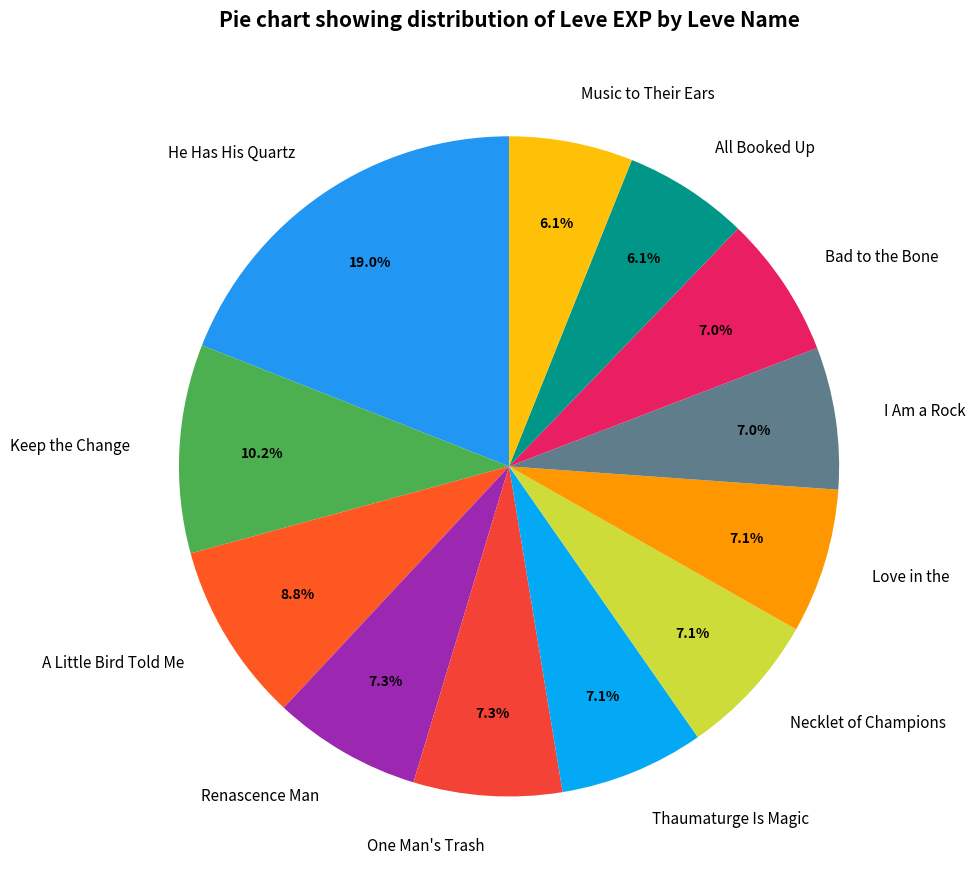

How many slices are in this pie chart?

12